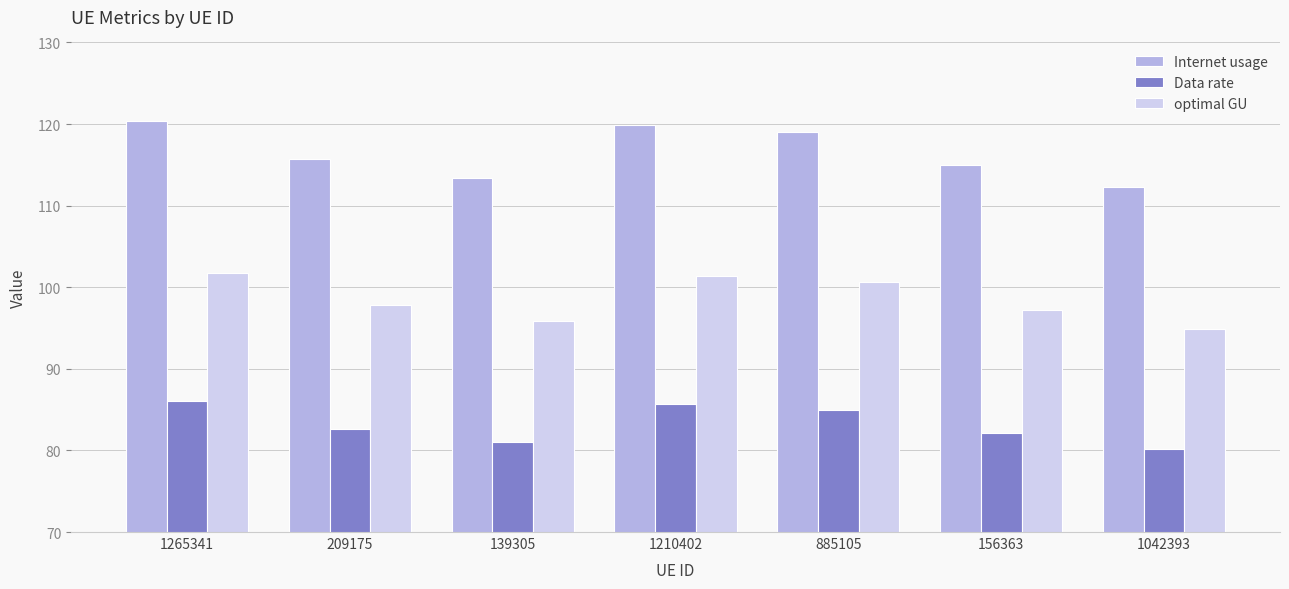

At 1265341, list the series in order from largest to smallest.

Internet usage, optimal GU, Data rate